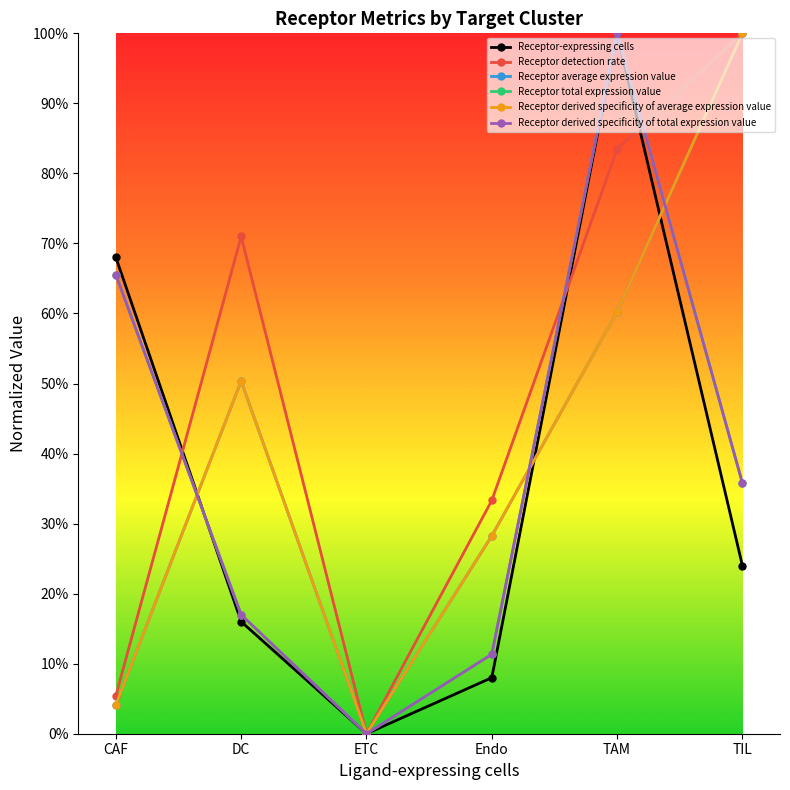

Between Endo and TIL, which is larger?

TIL